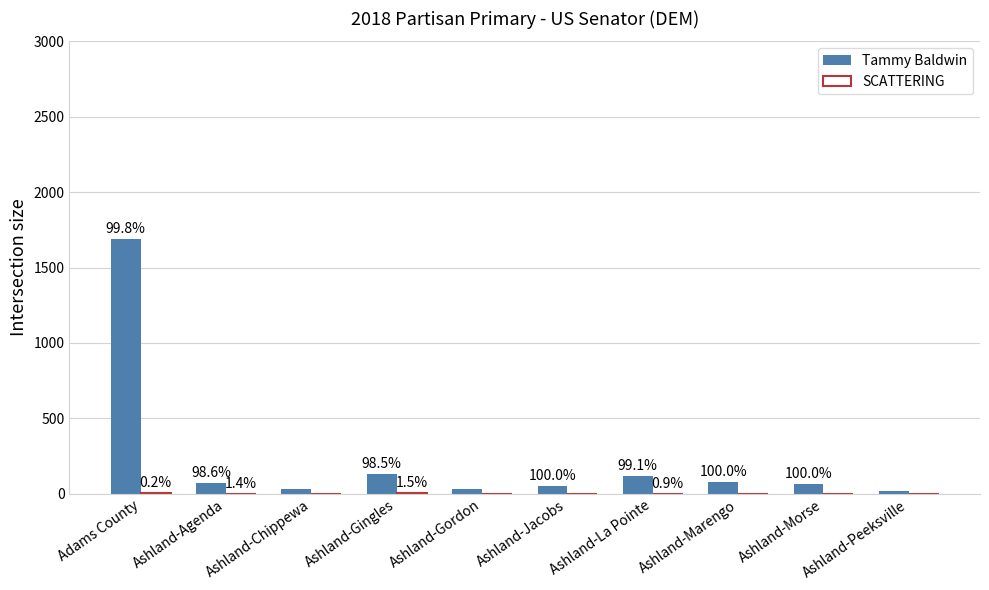

True or false: Tammy Baldwin has a value of 51 at Ashland-Jacobs.

True